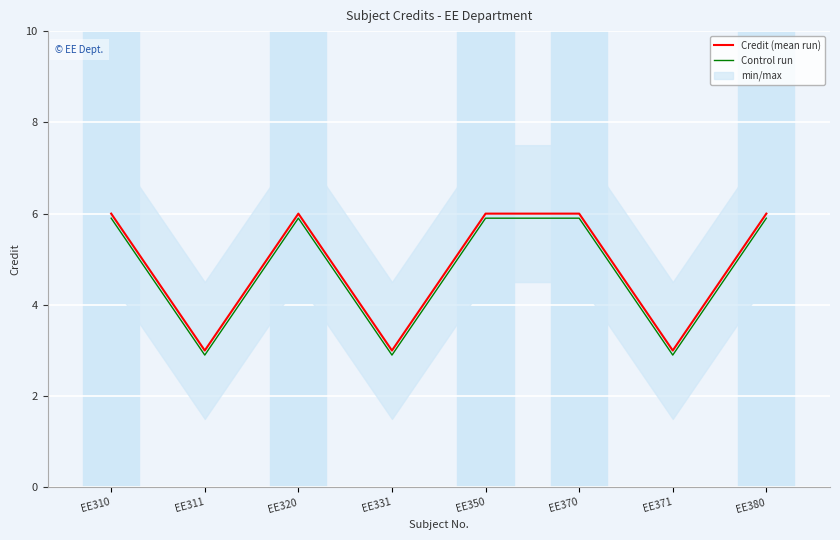

What is the sum of the Credit (mean run) values at EE310 and EE370?

12.0